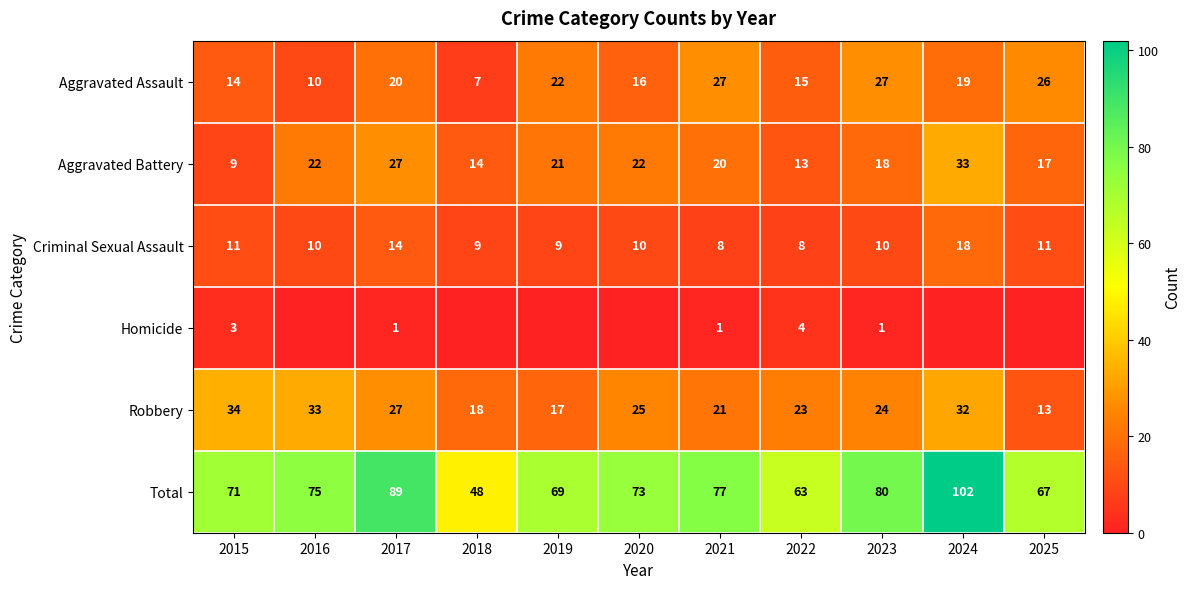

At 2021, list the series in order from smallest to largest.

Homicide, Criminal Sexual Assault, Aggravated Battery, Robbery, Aggravated Assault, Total